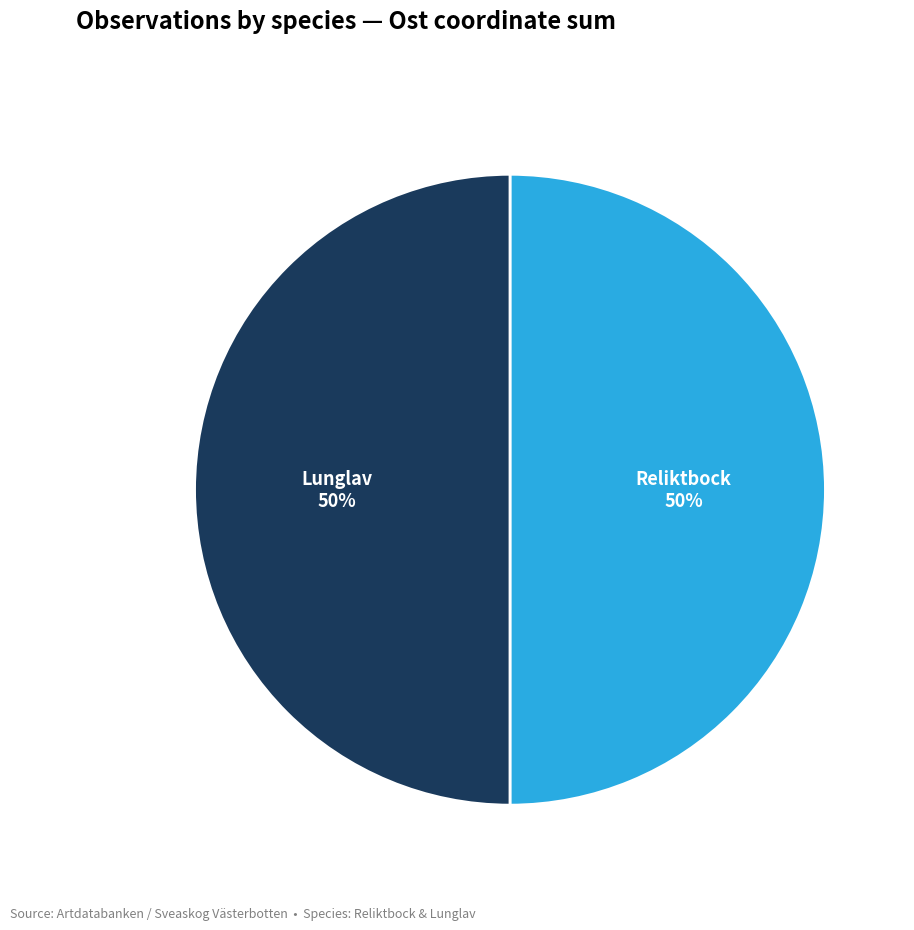

How many segments does this pie chart have?

2